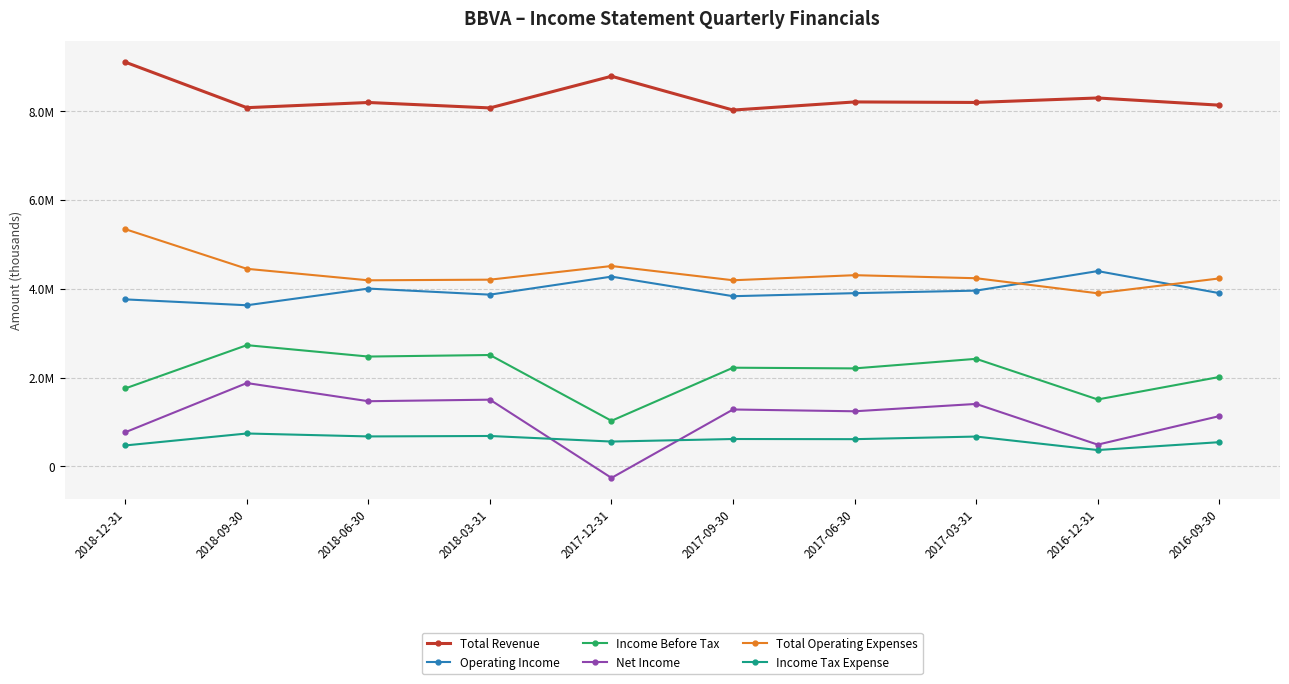

Reading left to right, extract all data points from this chart.

Total Revenue: 2018-12-31=9108300	2018-09-30=8082800	2018-06-30=8199500	2018-03-31=8077200	2017-12-31=8790800	2017-09-30=8029000	2017-06-30=8211800	2017-03-31=8200200	2016-12-31=8301200	2016-09-30=8139200
Operating Income: 2018-12-31=3763200	2018-09-30=3630800	2018-06-30=4006600	2018-03-31=3869700	2017-12-31=4275900	2017-09-30=3835000	2017-06-30=3903400	2017-03-31=3960400	2016-12-31=4400600	2016-09-30=3904100
Income Before Tax: 2018-12-31=1757000	2018-09-30=2732000	2018-06-30=2475100	2018-03-31=2509900	2017-12-31=1027700	2017-09-30=2223800	2017-06-30=2208100	2017-03-31=2423900	2016-12-31=1508300	2016-09-30=2014300
Net Income: 2018-12-31=769700	2018-09-30=1878200	2018-06-30=1468700	2018-03-31=1503500	2017-12-31=-259200	2017-09-30=1282400	2017-06-30=1242000	2017-03-31=1407400	2016-12-31=490700	2016-09-30=1132700
Total Operating Expenses: 2018-12-31=5345200	2018-09-30=4452100	2018-06-30=4192900	2018-03-31=4207500	2017-12-31=4514900	2017-09-30=4194000	2017-06-30=4308400	2017-03-31=4239800	2016-12-31=3900600	2016-09-30=4235100
Income Tax Expense: 2018-12-31=472400	2018-09-30=741600	2018-06-30=675400	2018-03-31=685500	2017-12-31=559900	2017-09-30=617100	2017-06-30=613700	2017-03-31=672600	2016-12-31=368600	2016-09-30=545800